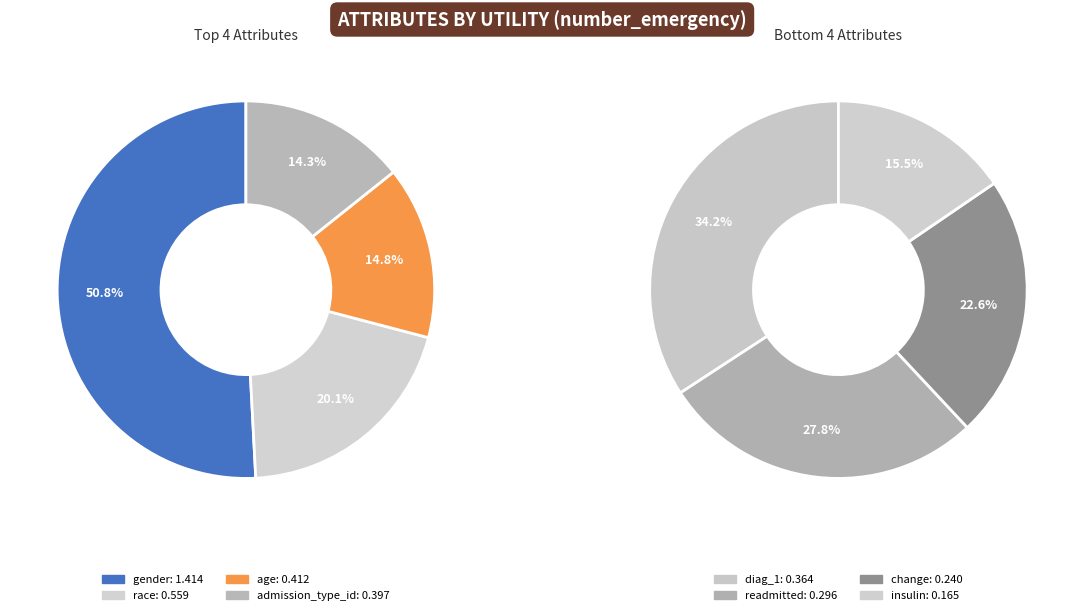

What is the change in value from gender to admission_type_id?

-1.0